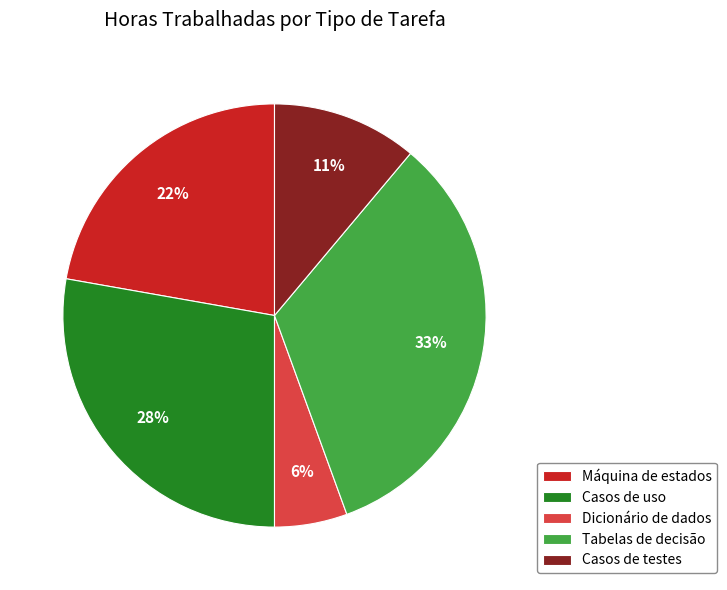

Count the number of slices in the pie.

5